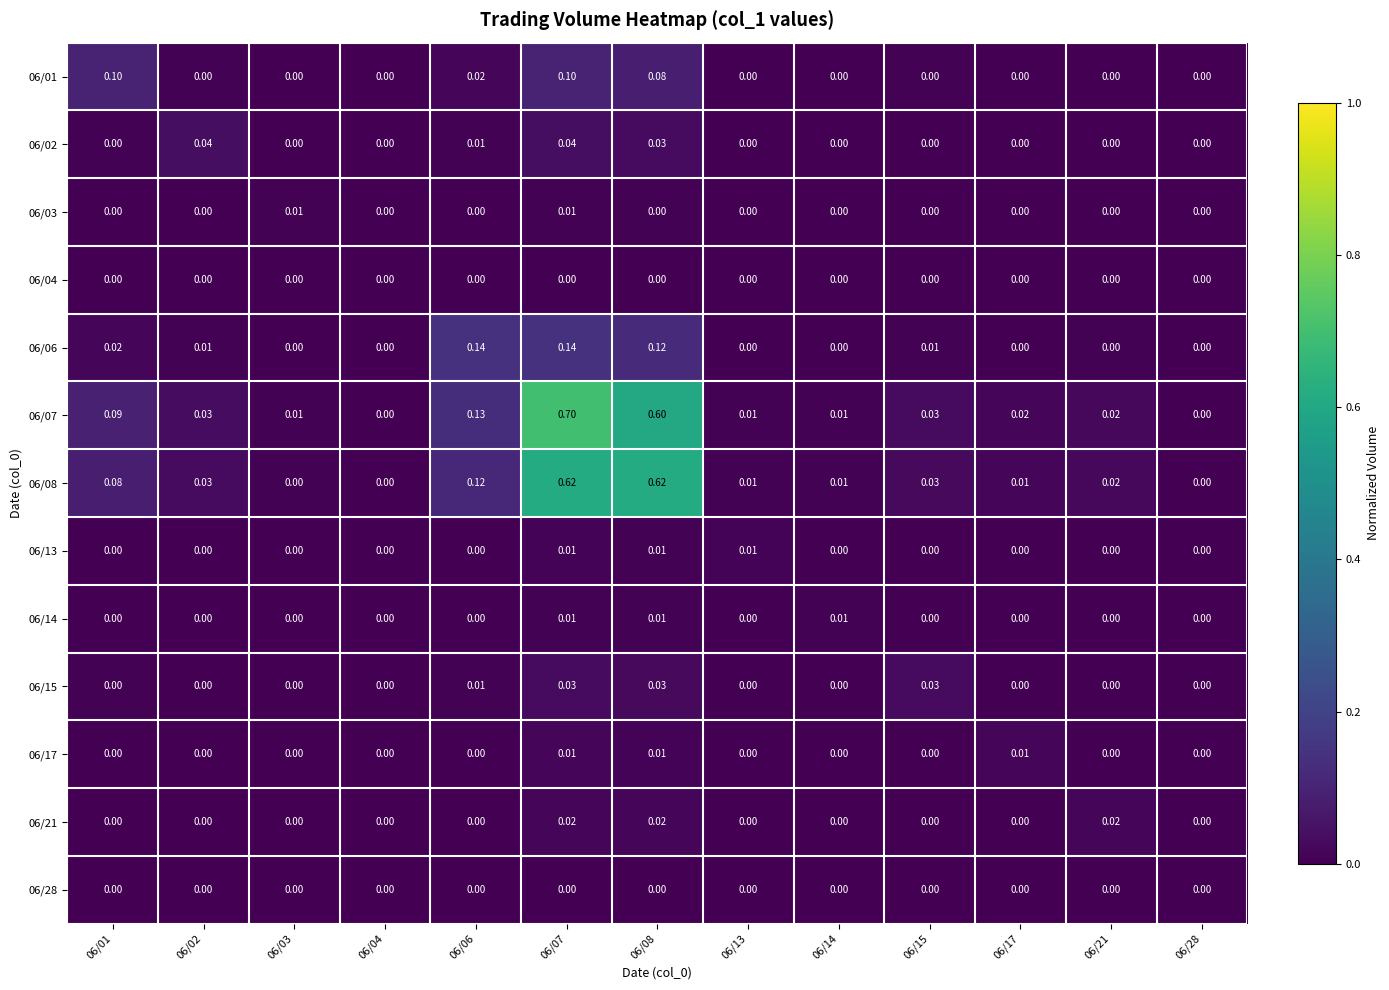

Is the value of 06/07 at 06/13 greater than the value of 06/01 at 06/02?

Yes